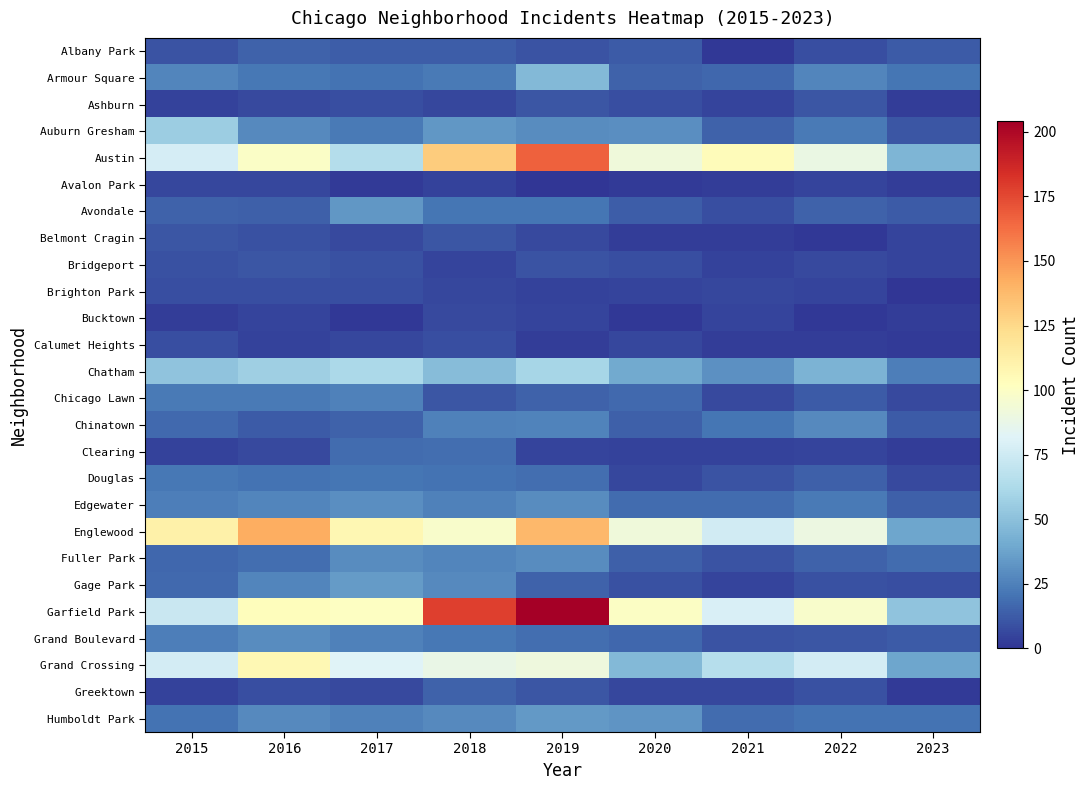

Rank the series at 2020 from highest to lowest value.

Garfield Park, Austin, Englewood, Grand Crossing, Chatham, Humboldt Park, Auburn Gresham, Edgewater, Chicago Lawn, Grand Boulevard, Armour Square, Chinatown, Fuller Park, Avondale, Albany Park, Gage Park, Ashburn, Bridgeport, Calumet Heights, Douglas, Greektown, Brighton Park, Clearing, Belmont Cragin, Avalon Park, Bucktown